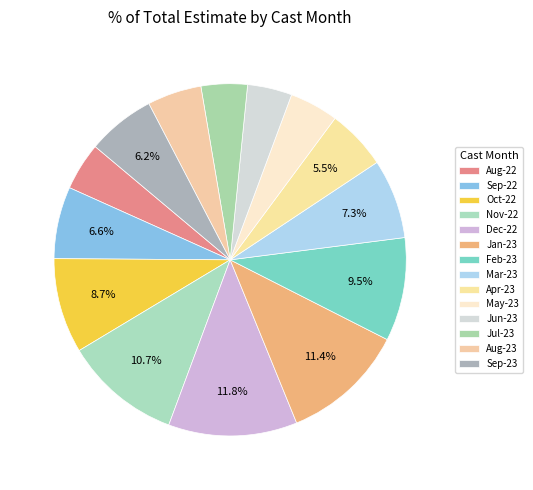

To the nearest percent, what is the difference between the largest and smallest slice percentages?

8%